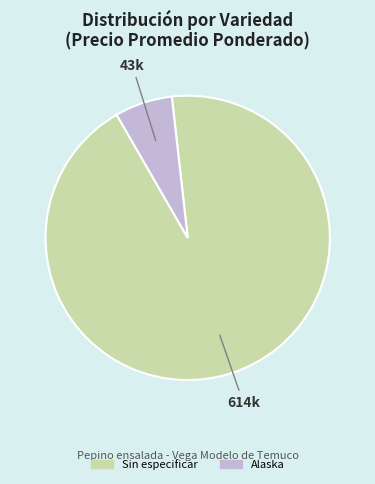

Is it true that Alaska is 7% of the pie?

True